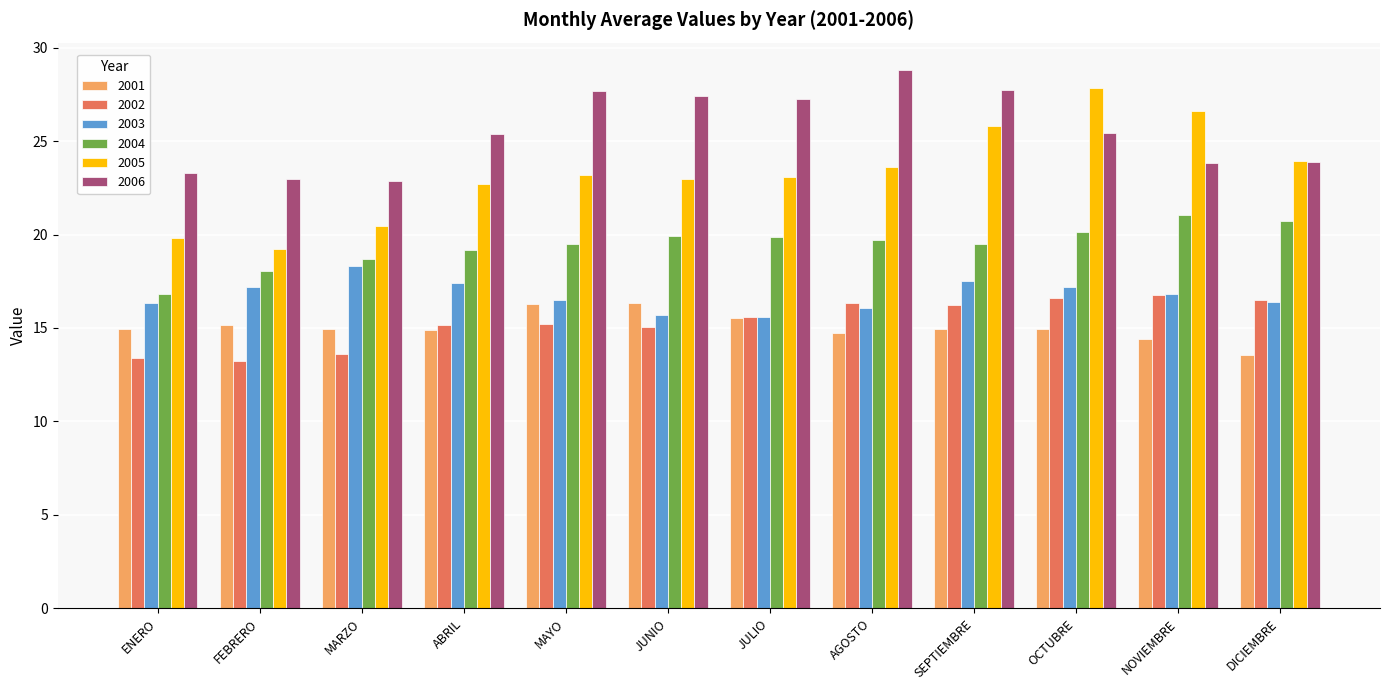

What is the difference between the highest and lowest values at SEPTIEMBRE?

12.8